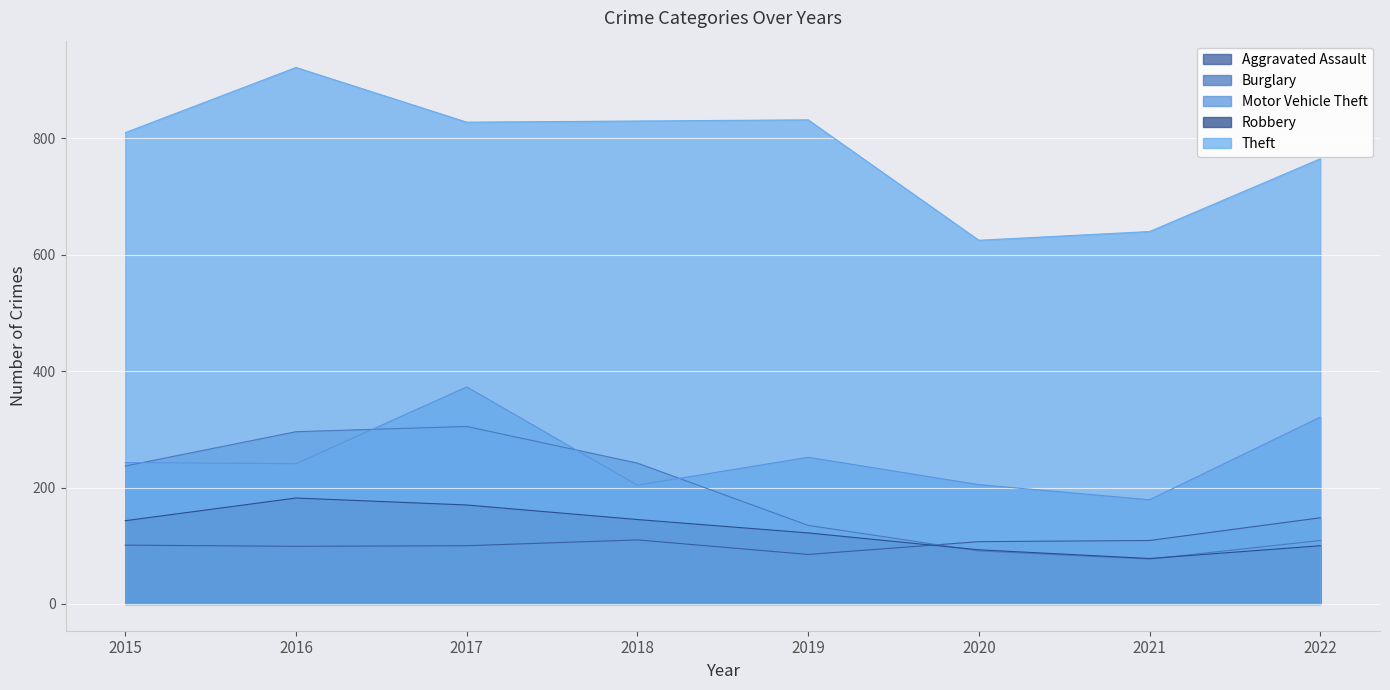

Between 2015 and 2021, which series saw the biggest shift?

Theft